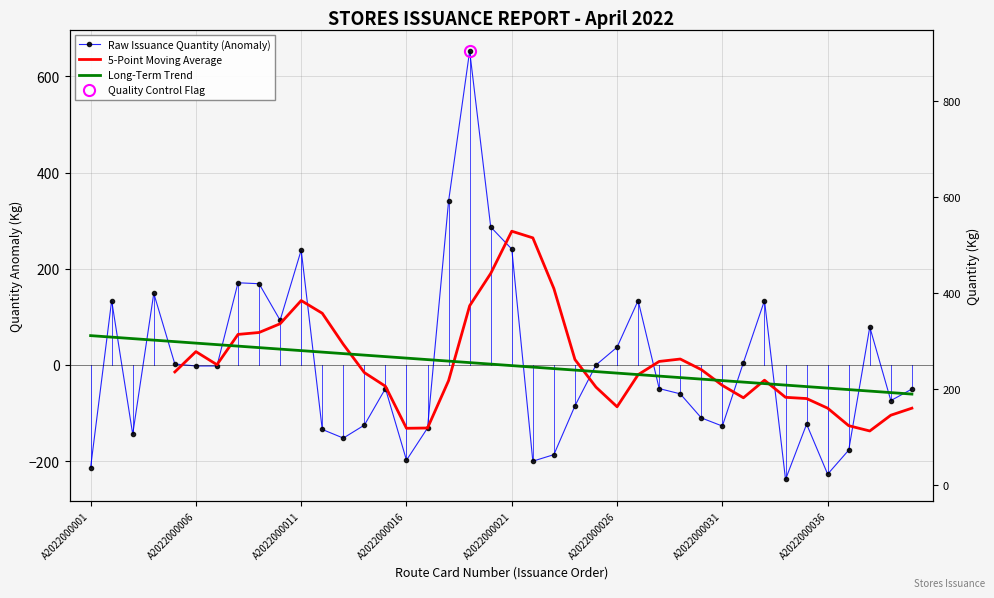

What is the change in value from A2022000009 to A2022000021?

+72.0